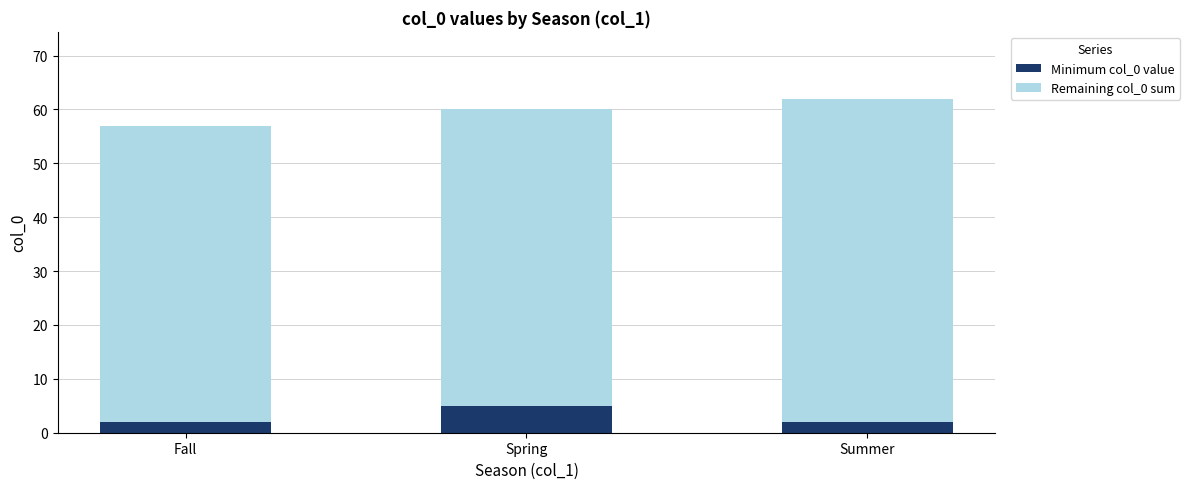

What is the total value across all series at Fall?

57